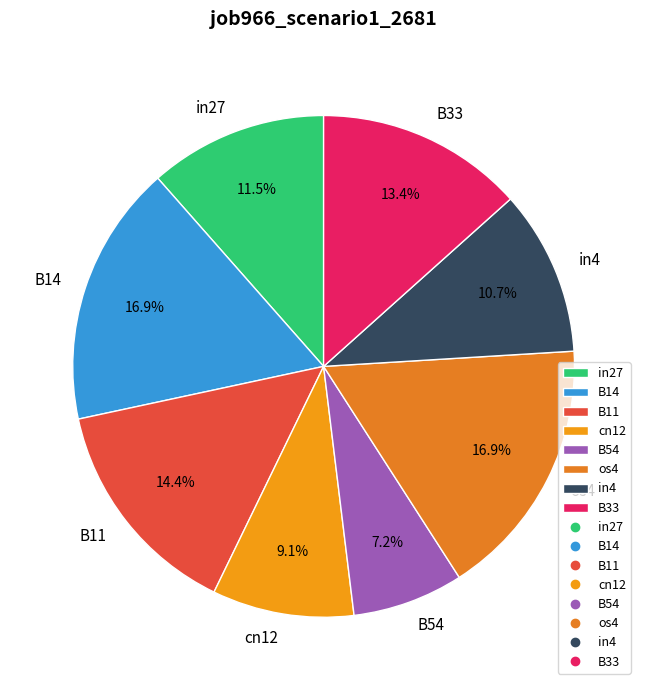

How many slices are in this pie chart?

8